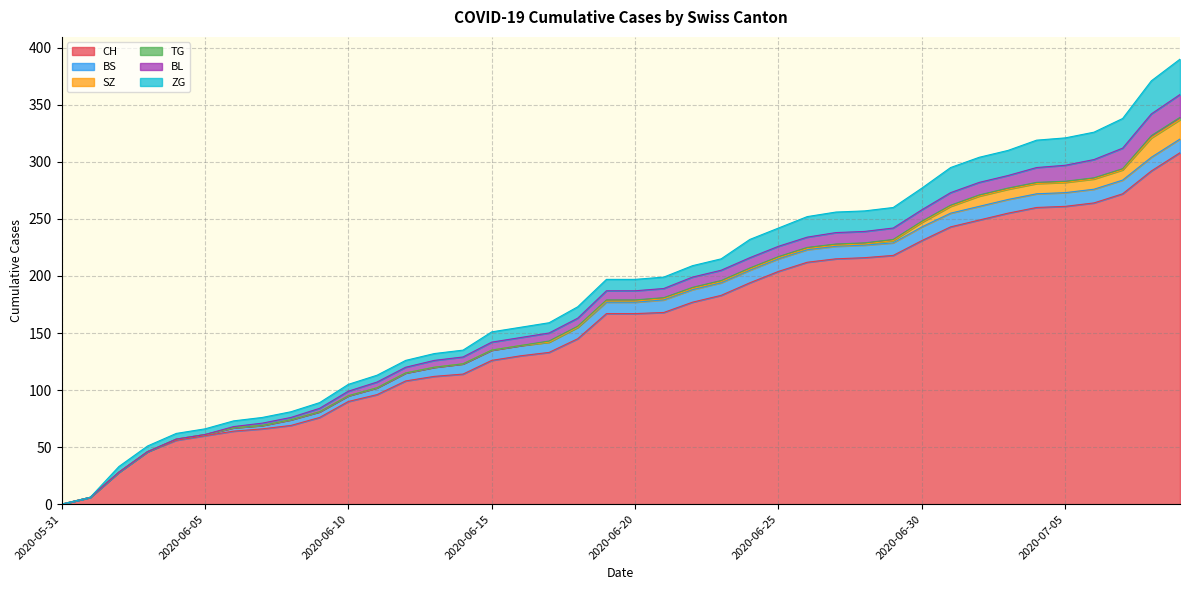

Count the number of data series in this chart.

6